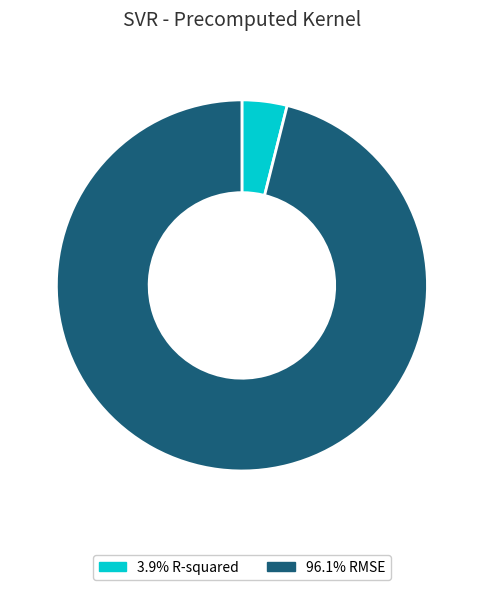

Is there a majority slice in this chart?

Yes